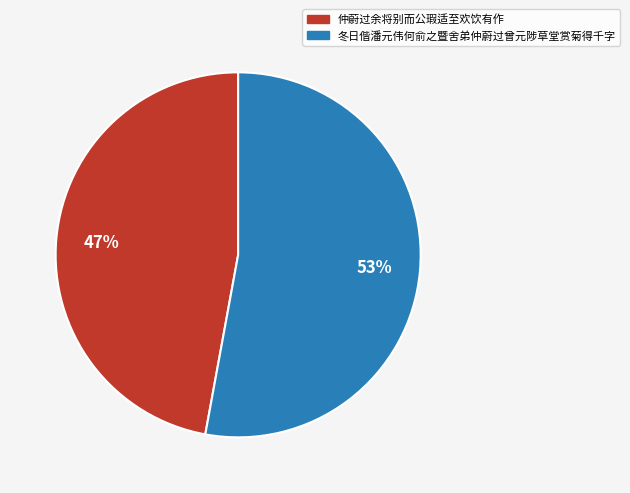

Is it true that 冬日偕潘元伟何俞之暨舍弟仲蔚过曾元陟草堂赏菊得千字 is 48% of the pie?

False